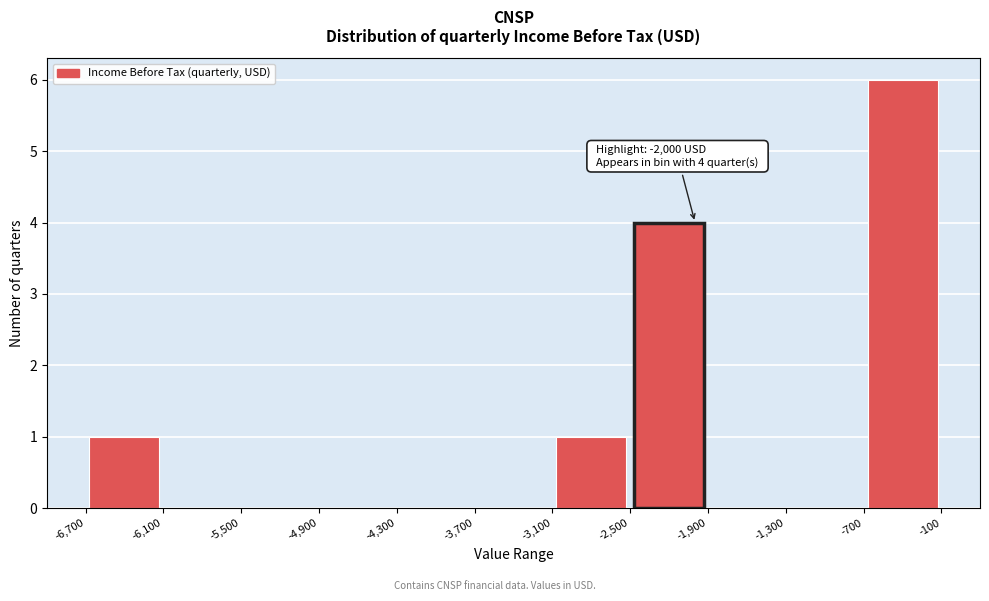

Which range on the x-axis has the tallest bar?

-700 to -100